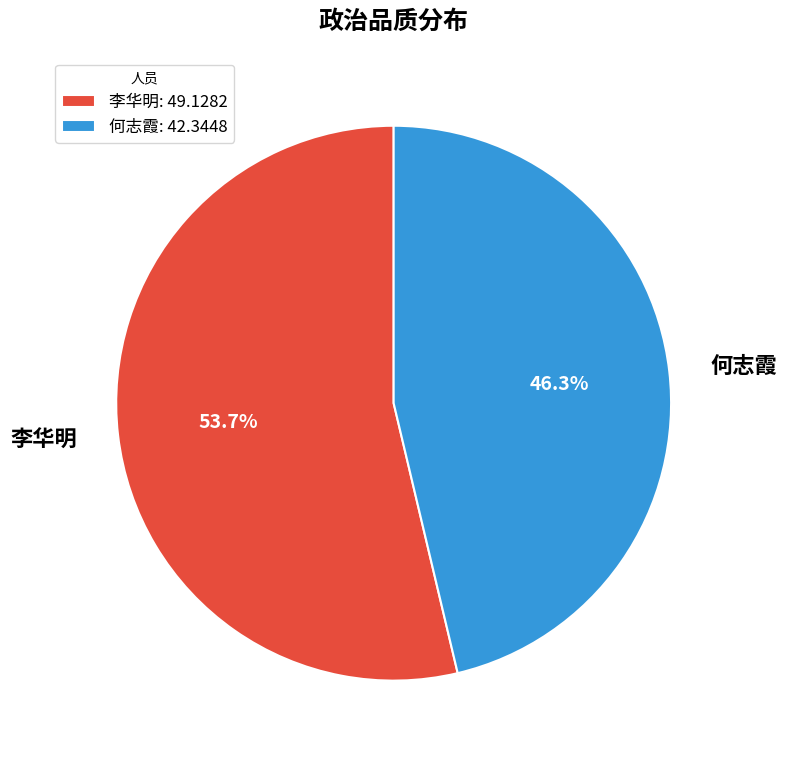

How many segments does this pie chart have?

2